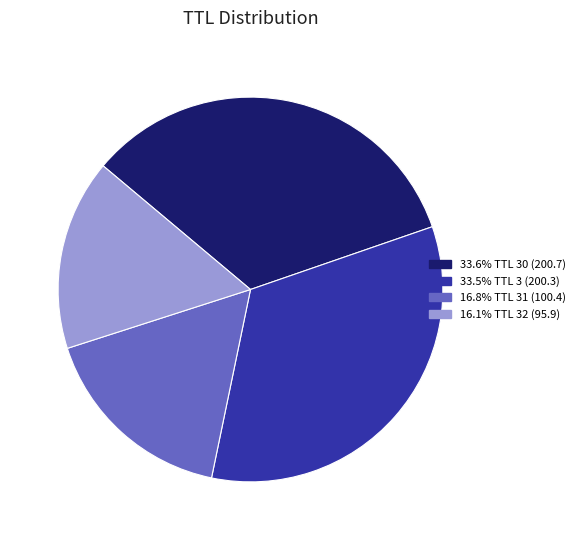

Is there any slice that represents more than half of the pie?

No